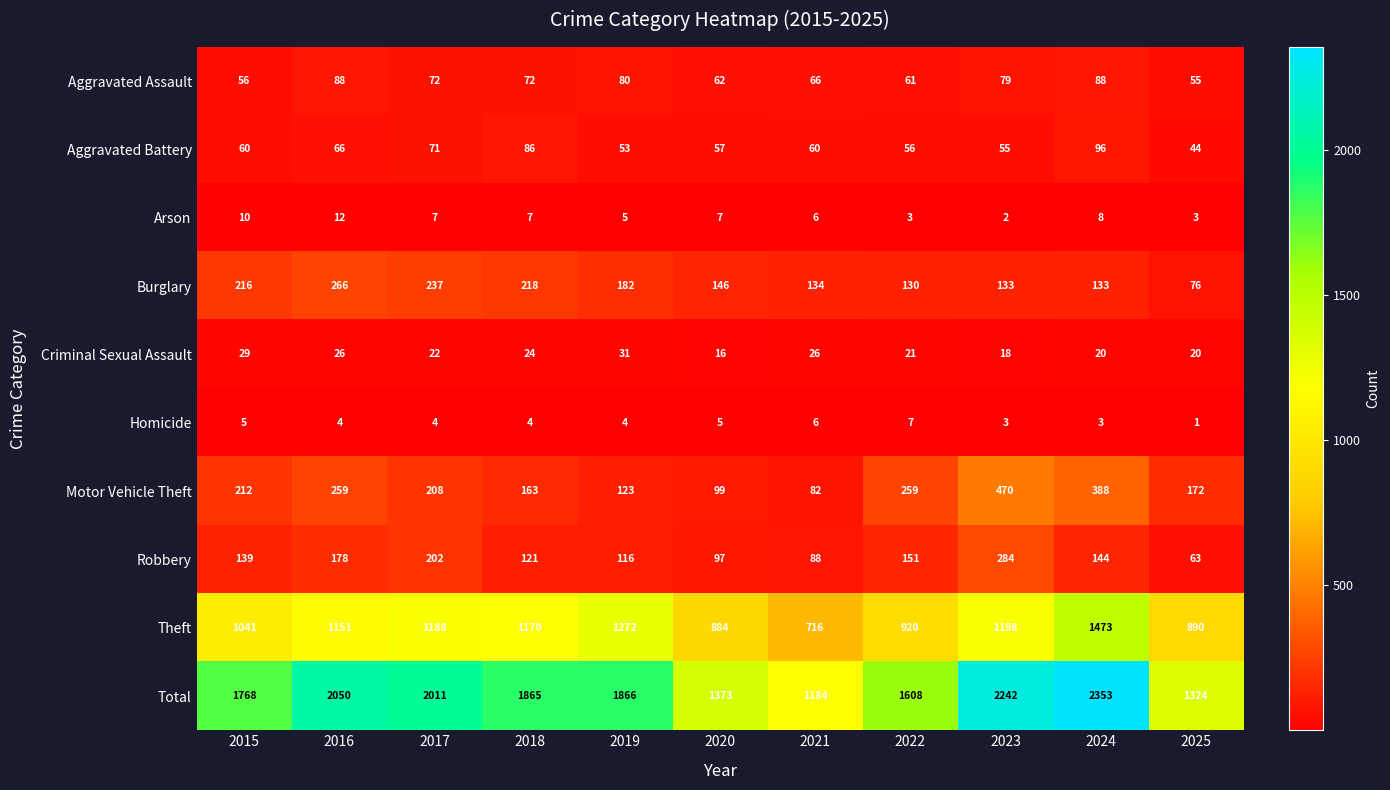

The value of Theft at 2018 is 1170. True or false?

True